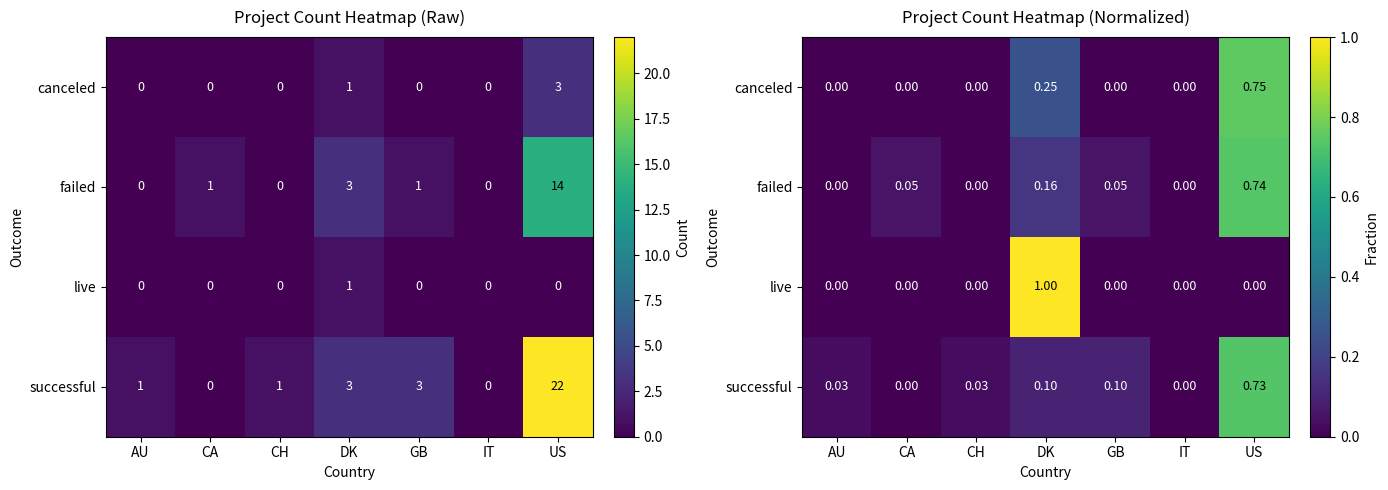

At AU, list the series in order from largest to smallest.

successful, canceled, failed, live